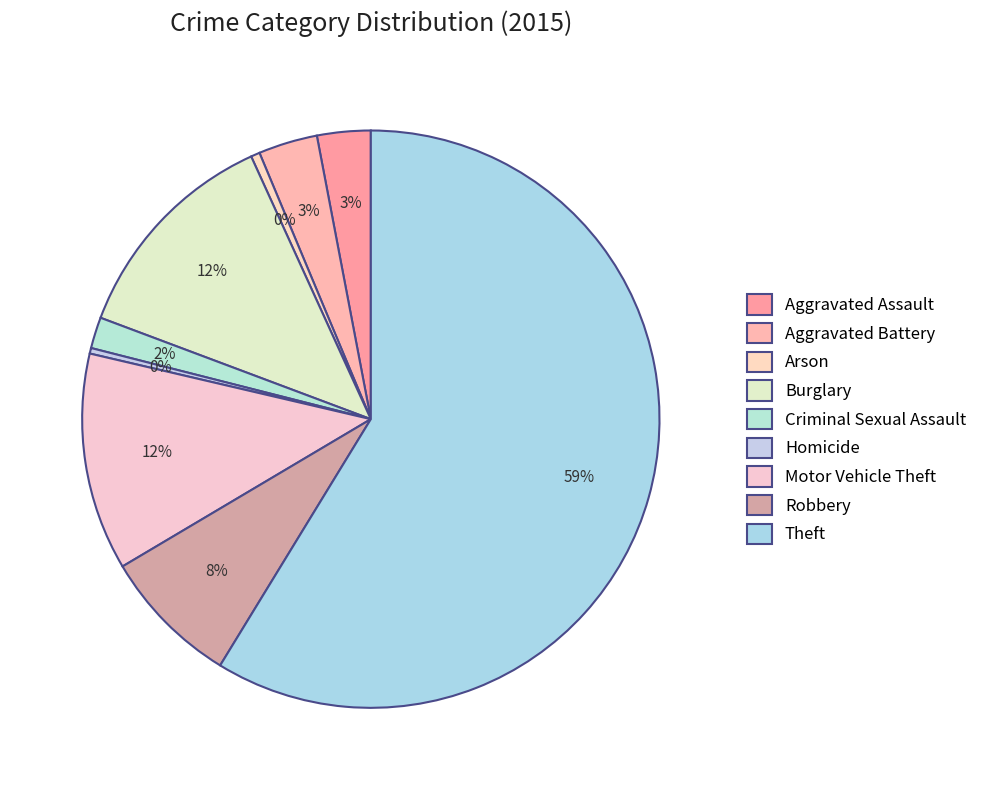

Count the number of slices in the pie.

9